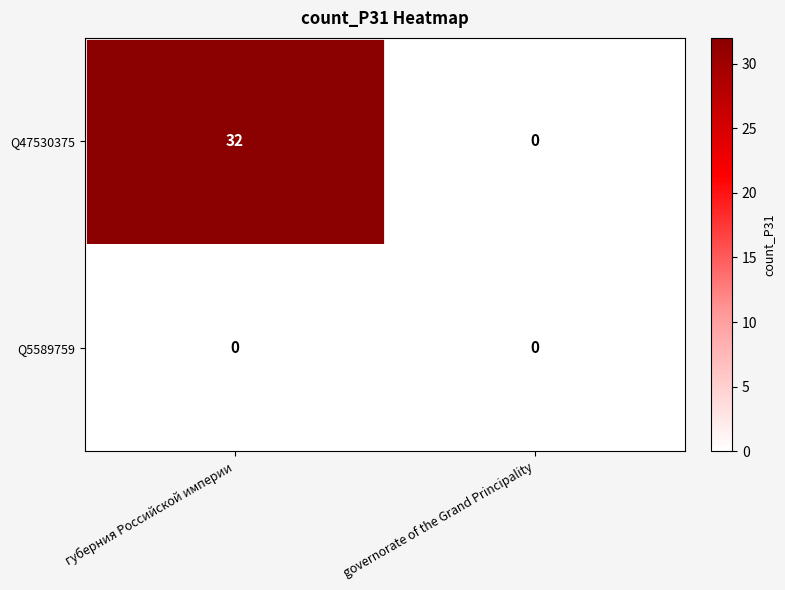

Which series changed the most between губерния Российской империи and governorate of the Grand Principality?

Q47530375